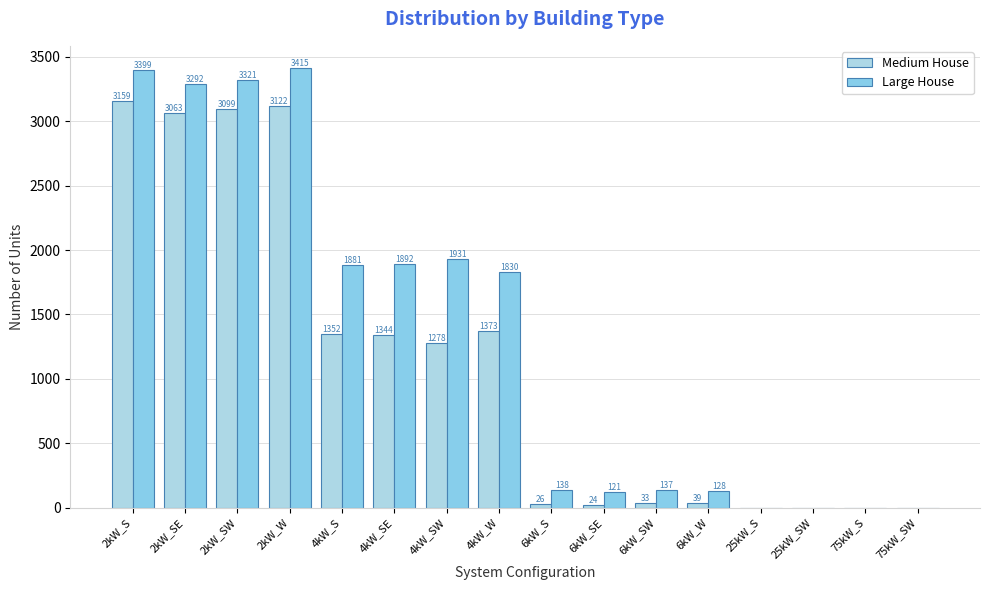

Reading right to left, transcribe all the data shown in this chart.

Medium House: 0	0	0	0	39	33	24	26	1373	1278	1344	1352	3122	3099	3063	3159
Large House: 0	0	0	0	128	137	121	138	1830	1931	1892	1881	3415	3321	3292	3399